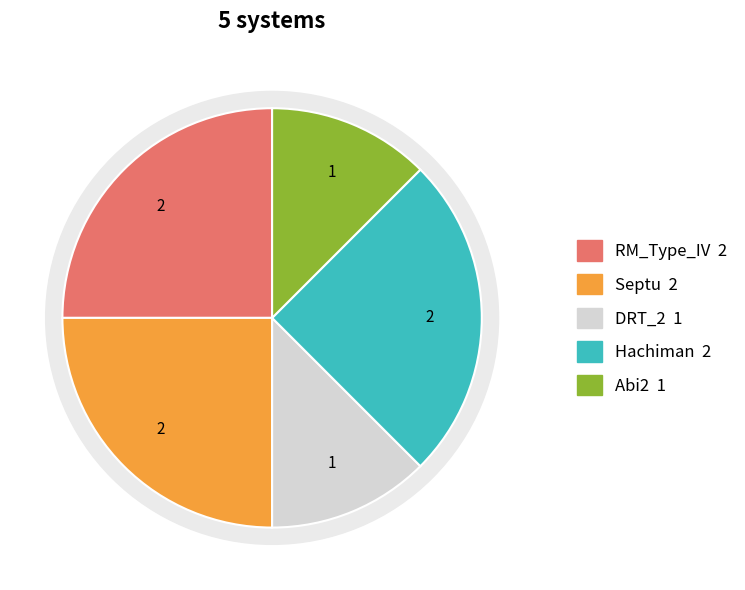

Approximately how many times larger is the value at Hachiman compared to DRT_2?

2.0